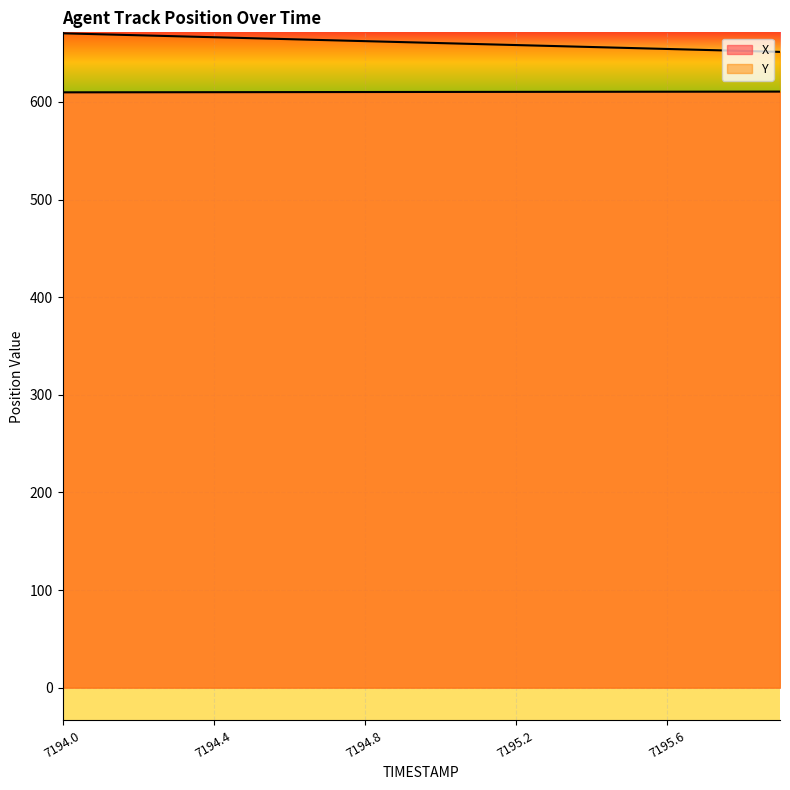

What position from the right is 7194.1?

19